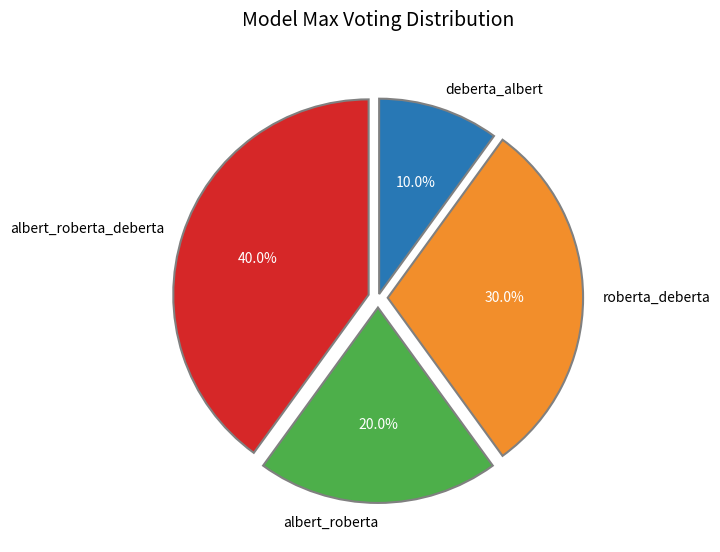

Between albert_roberta and deberta_albert, which is larger?

albert_roberta